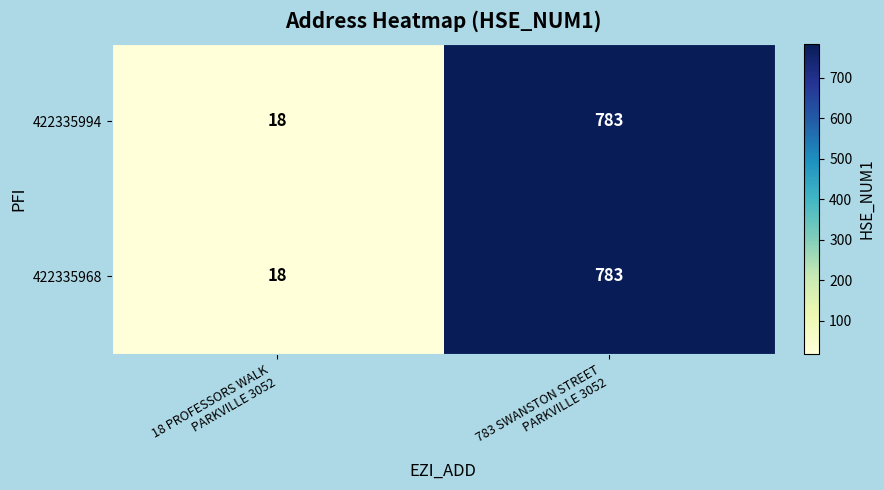

What is the sum of all 422335994 values?

801